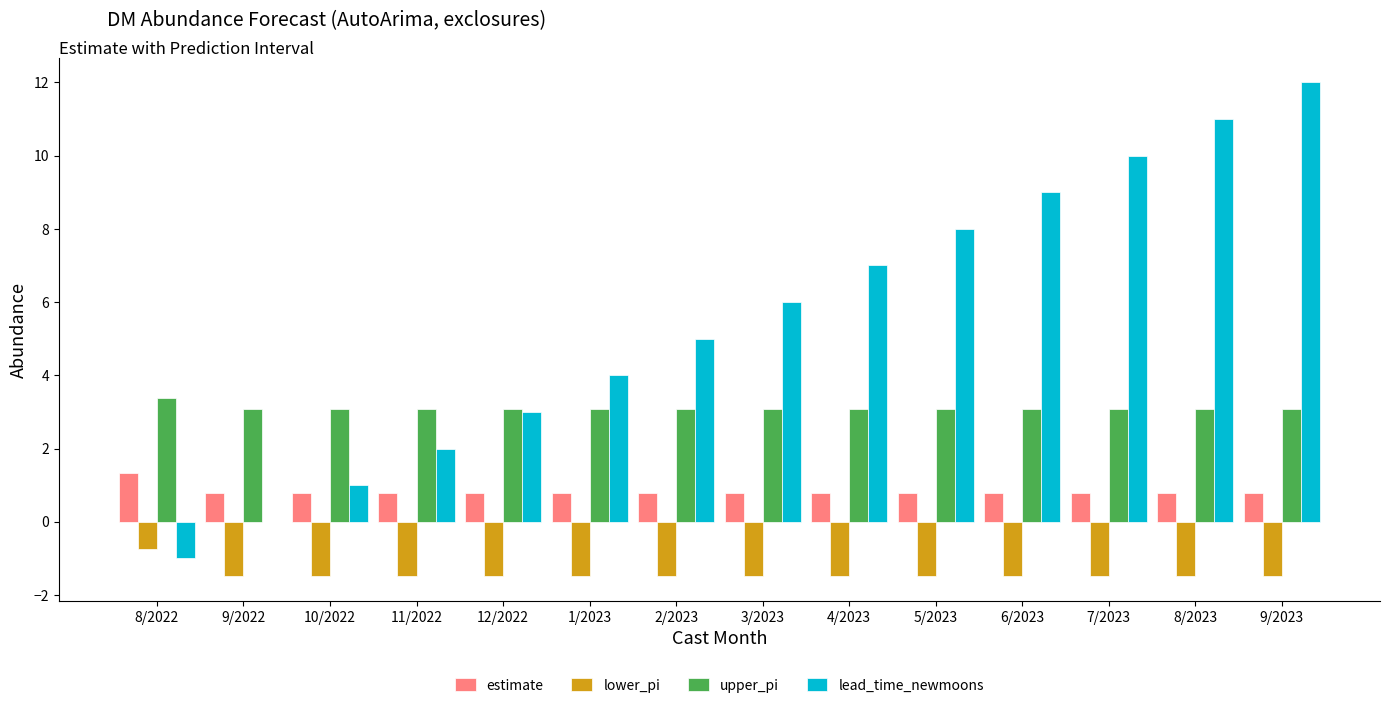

Count the upper_pi values in the range 3 to 4.

14